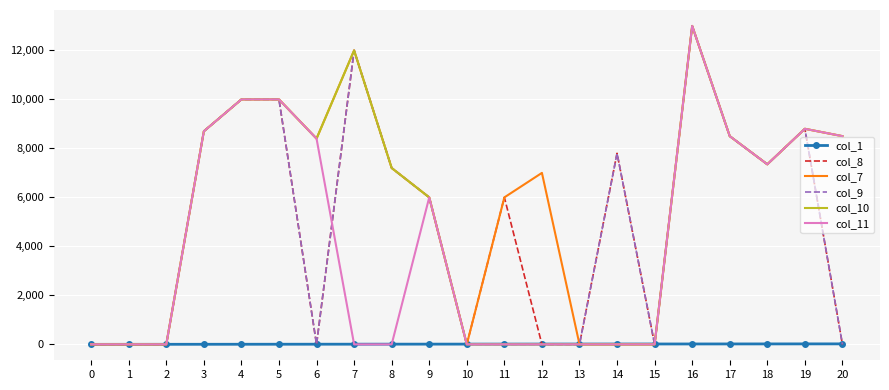

Which series has the largest total across all categories?

col_7